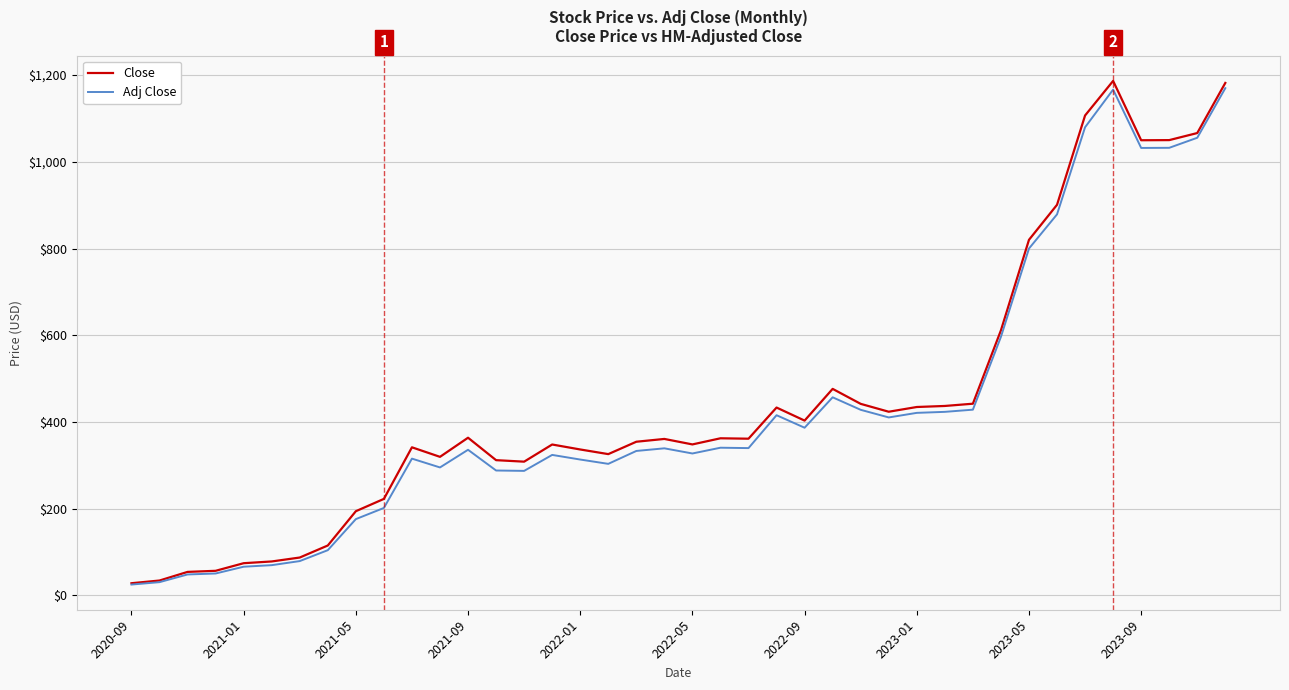

How many interior local peaks does the Adj Close series have?

8